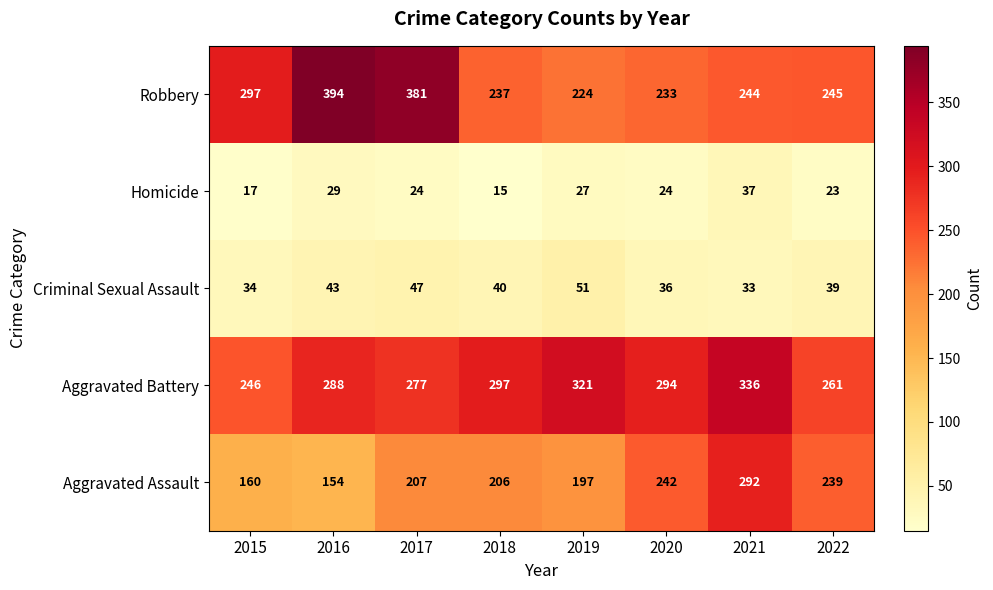

How many distinct data groups are displayed?

5